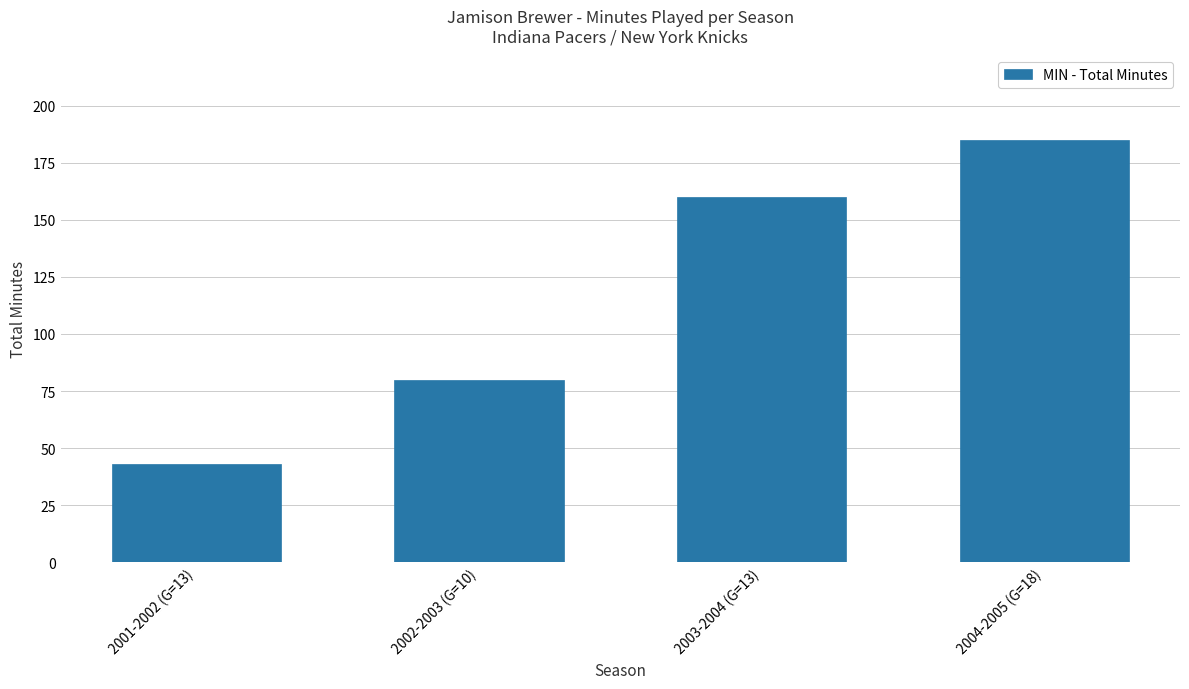

Approximately how many times larger is the value at 2004-2005 (G=18) compared to 2001-2002 (G=13)?

4.3